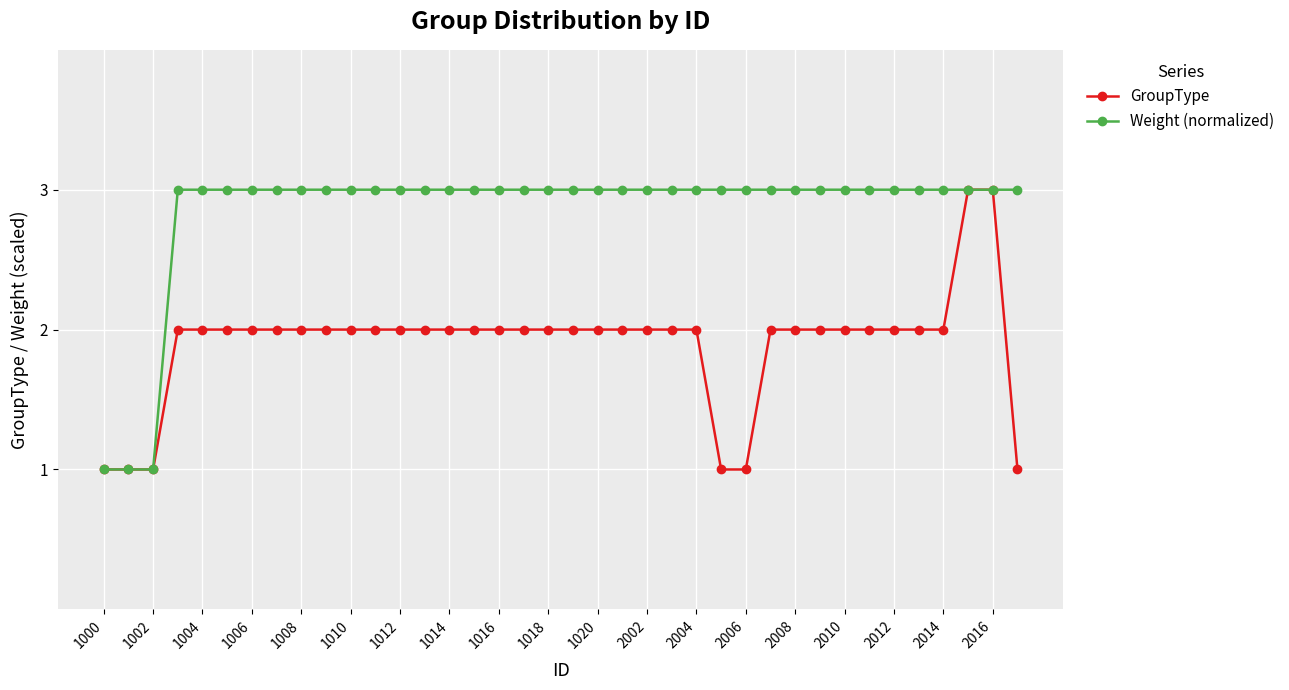

What is the value of the Weight (normalized) point at the 13th from the left?

3